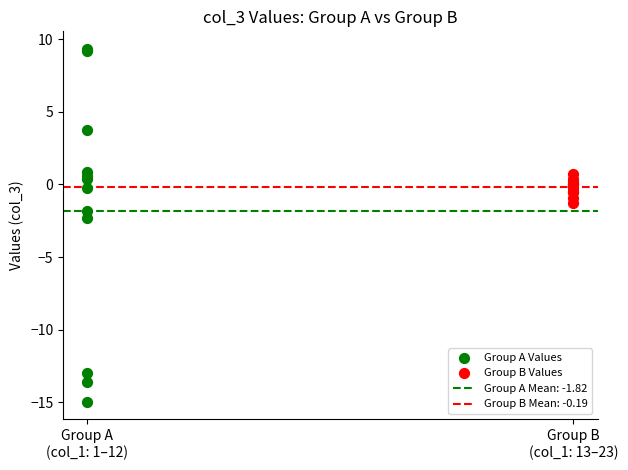

Which series contains the lowest Y value?

Group A Values